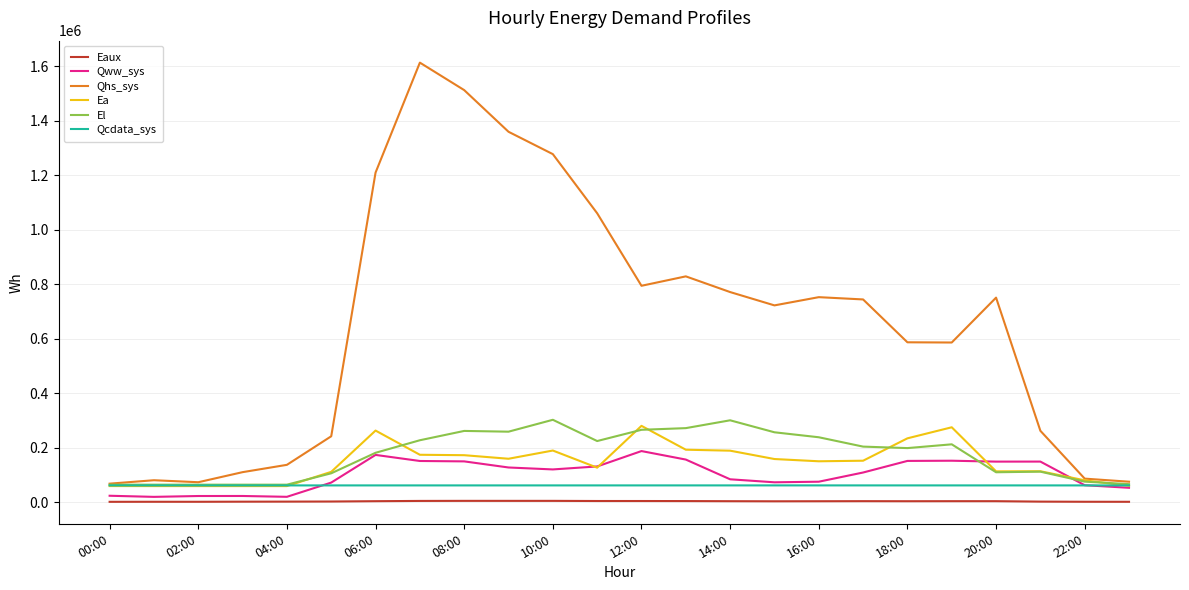

Which series has the largest total across all categories?

Qhs_sys